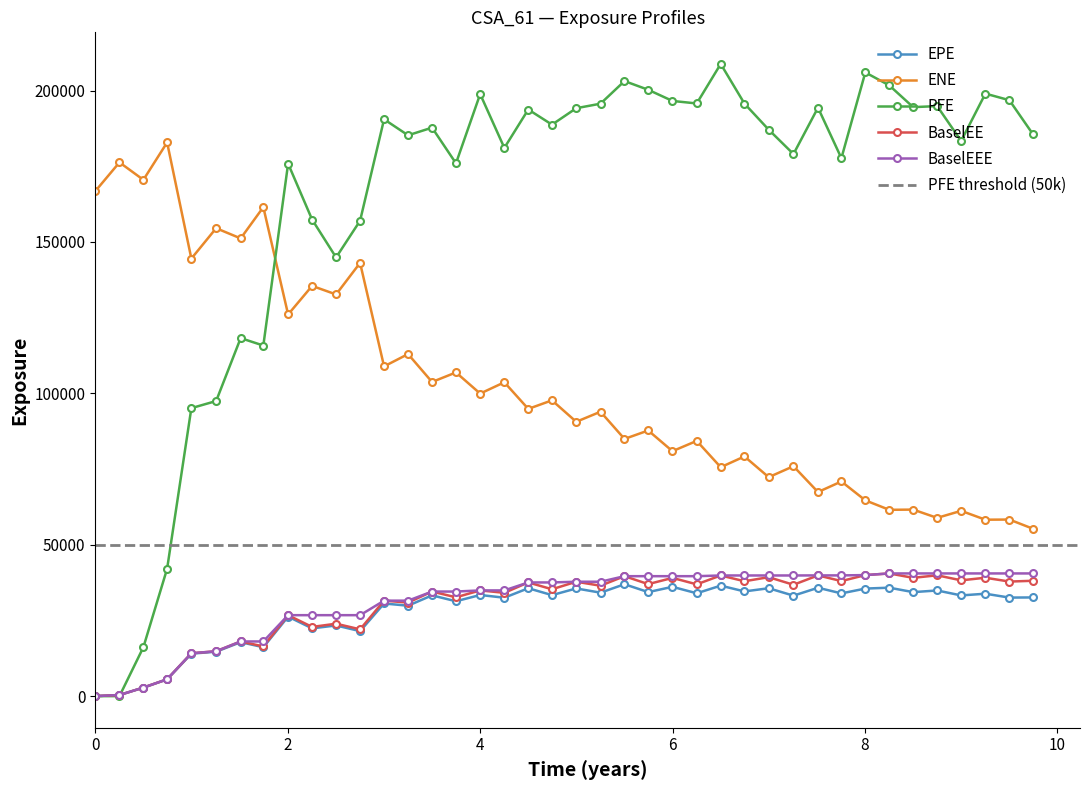

What is the maximum value for PFE?

208772.0